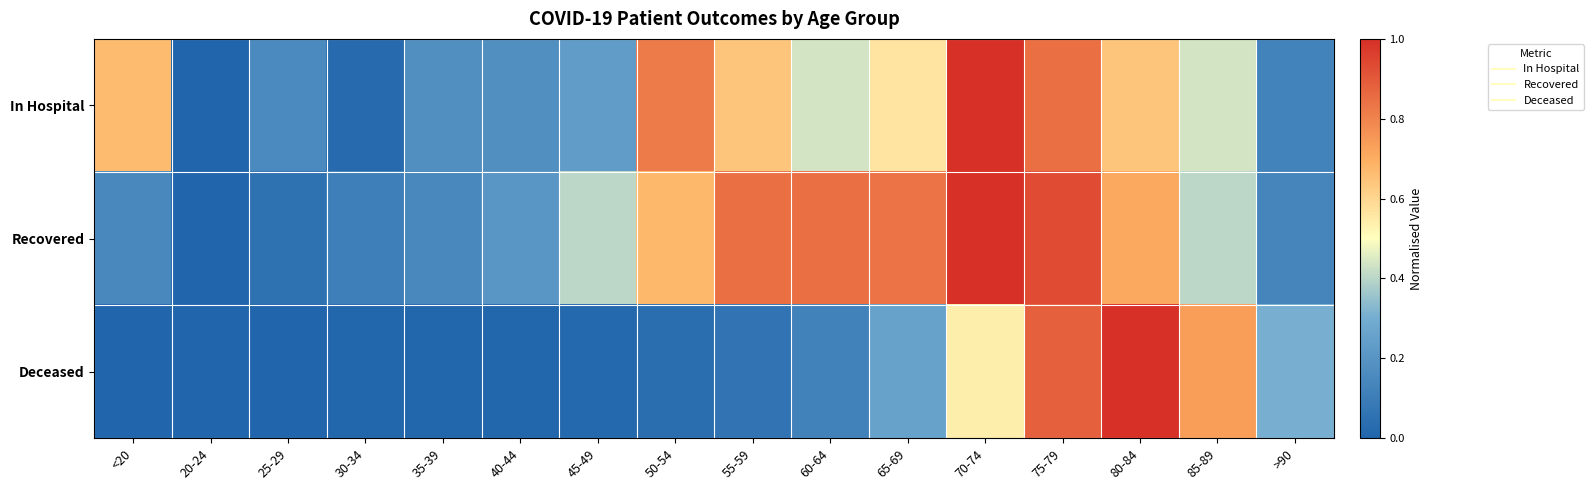

How many series are shown in this chart?

3